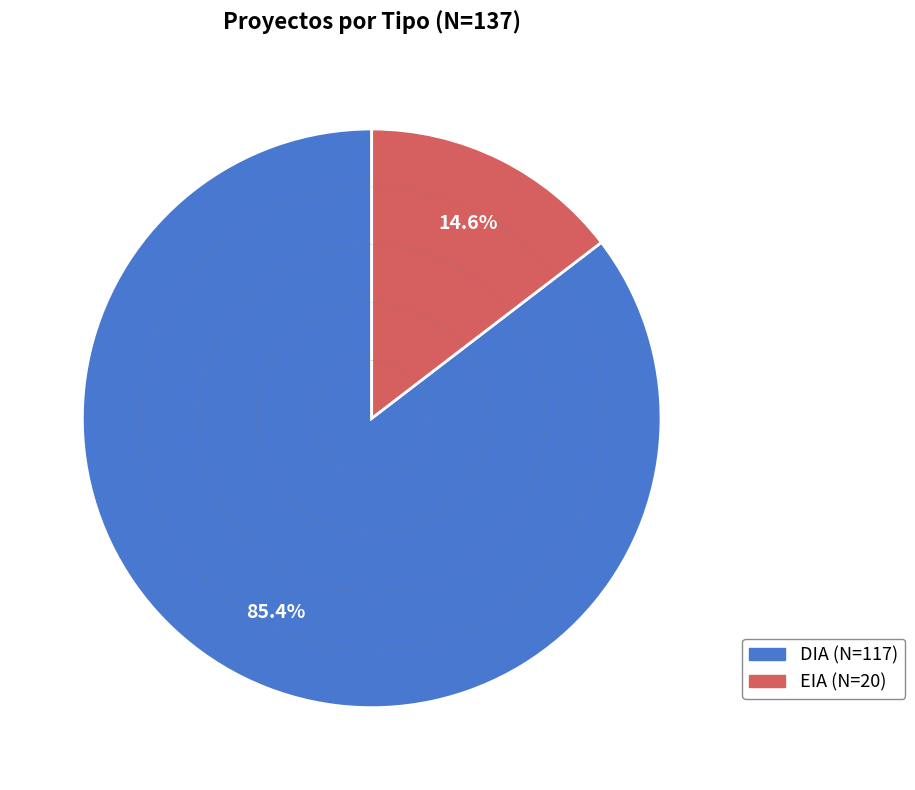

Is it true that DIA is 98% of the pie?

False